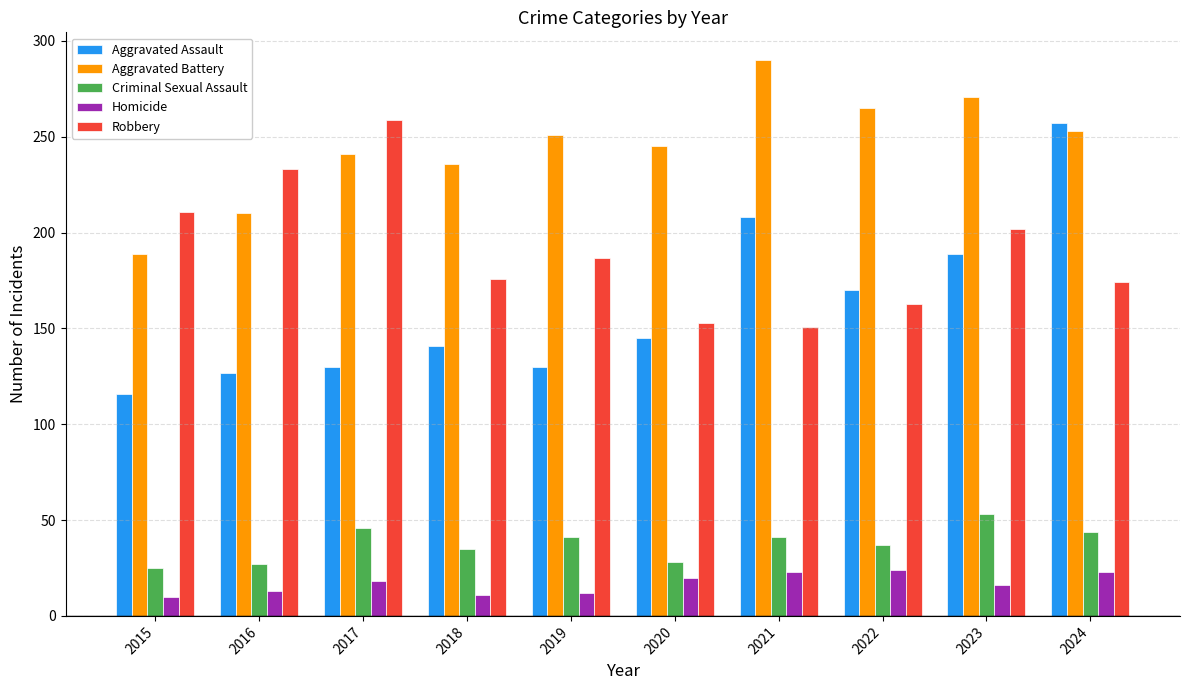

What is the spread (max minus min) of values at 2020?

225